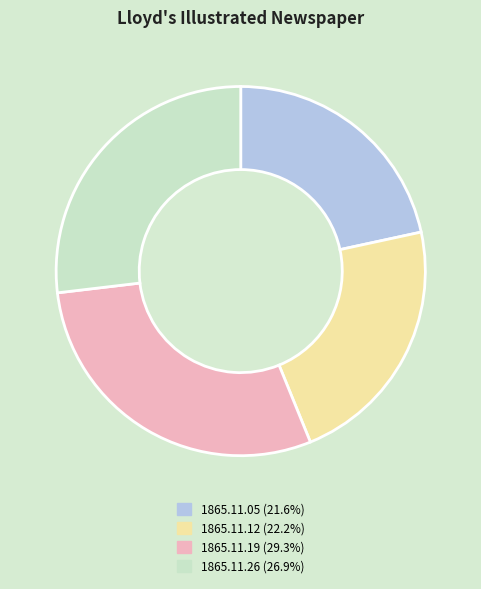

Is it true that 1865.11.19 is 29% of the pie?

True